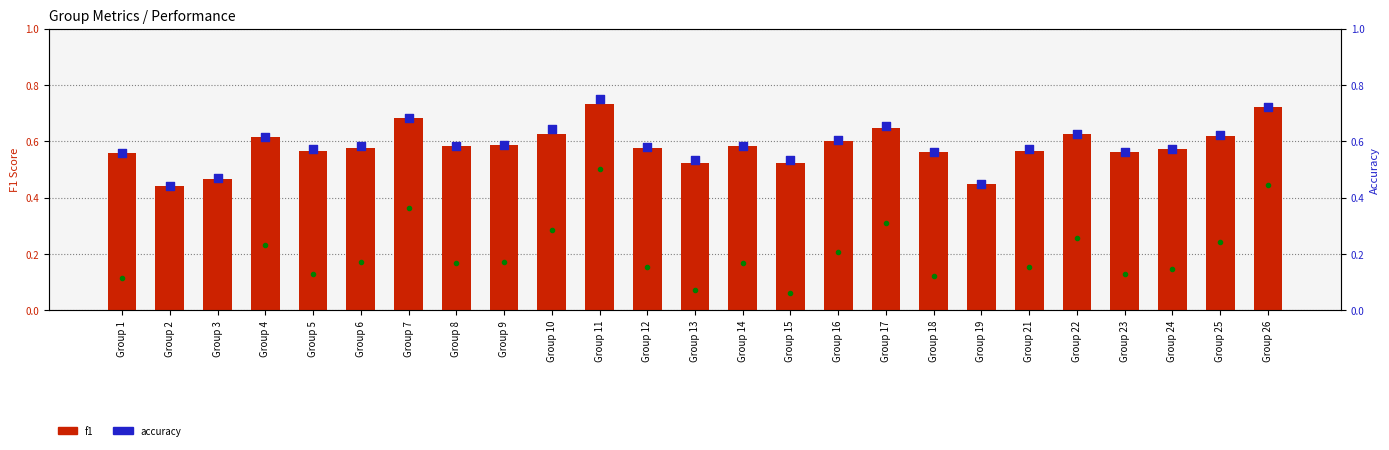

Is the value of kappa at Group 9 greater than the value of accuracy at Group 7?

No